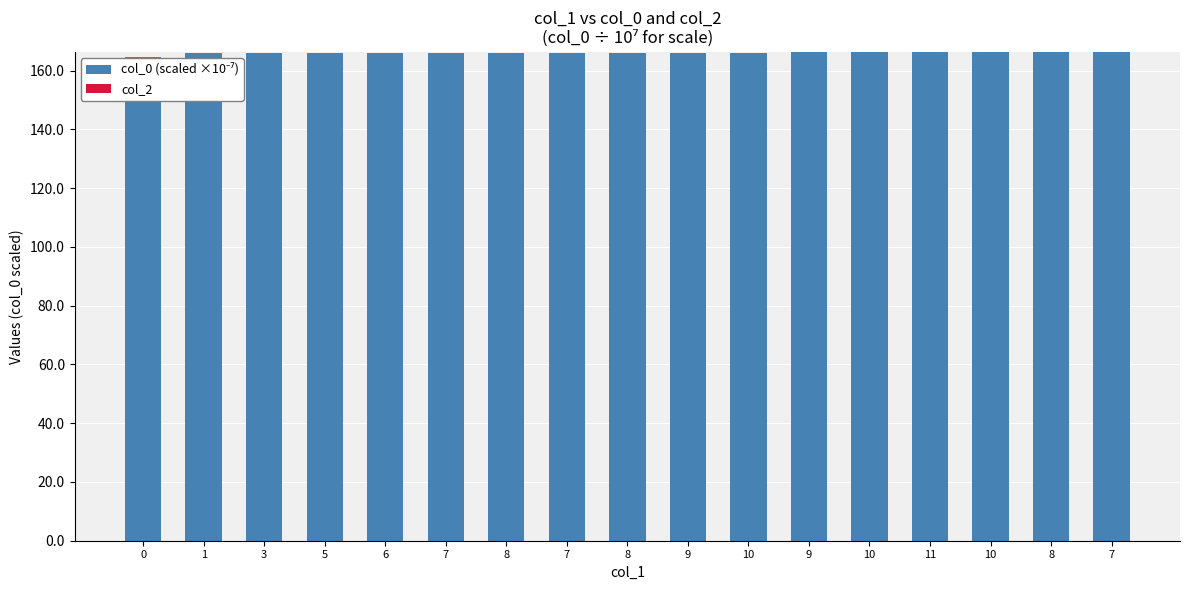

Are the bars horizontal?

No